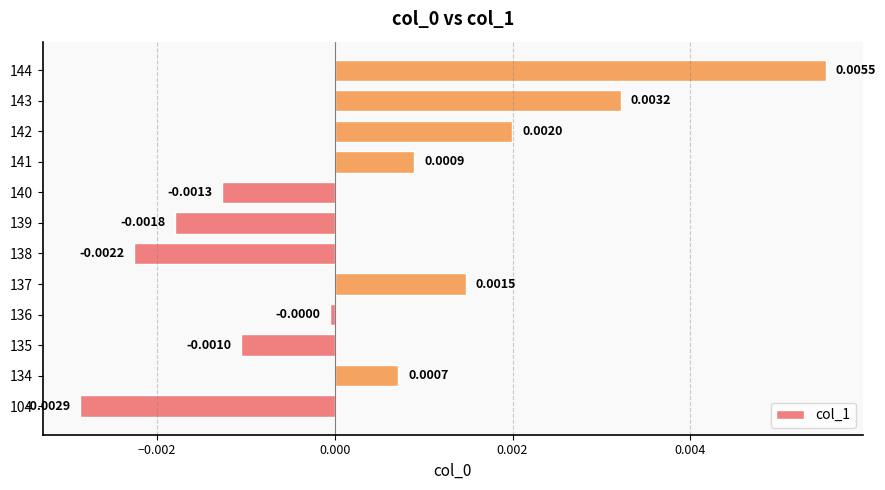

List the labels in order of value, smallest first.

104, 138, 139, 140, 135, 136, 134, 141, 137, 142, 143, 144